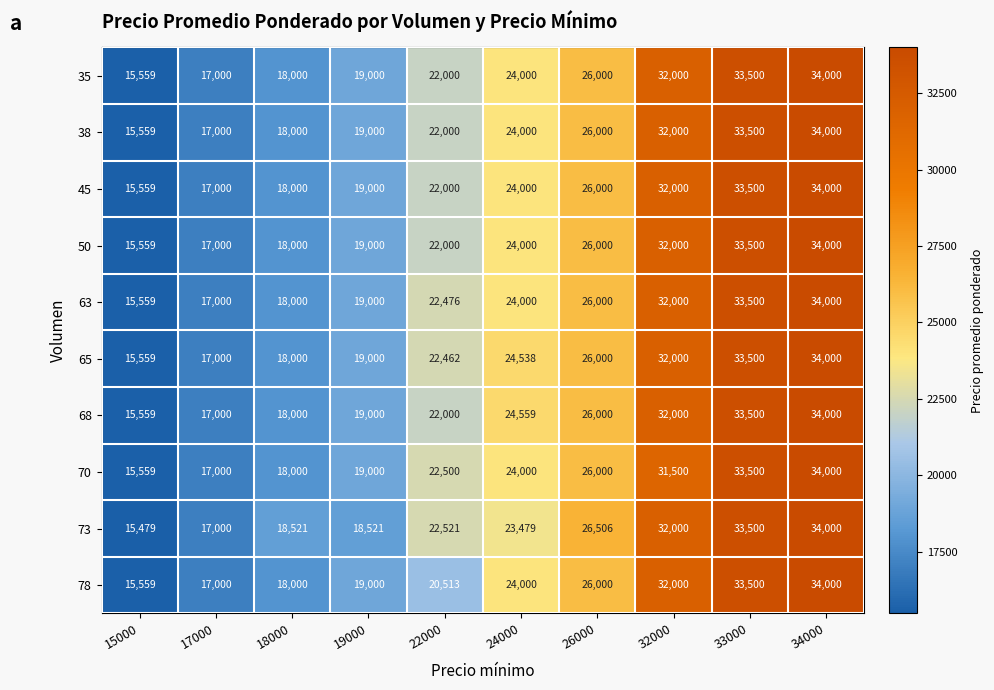

Which series changed the most between 15000 and 33000?

73